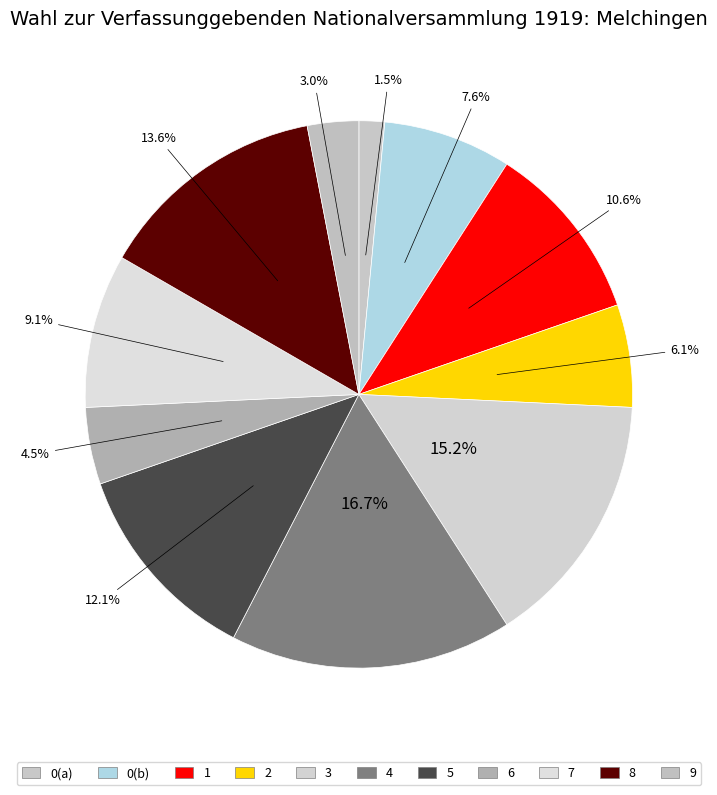

Is there a majority slice in this chart?

No